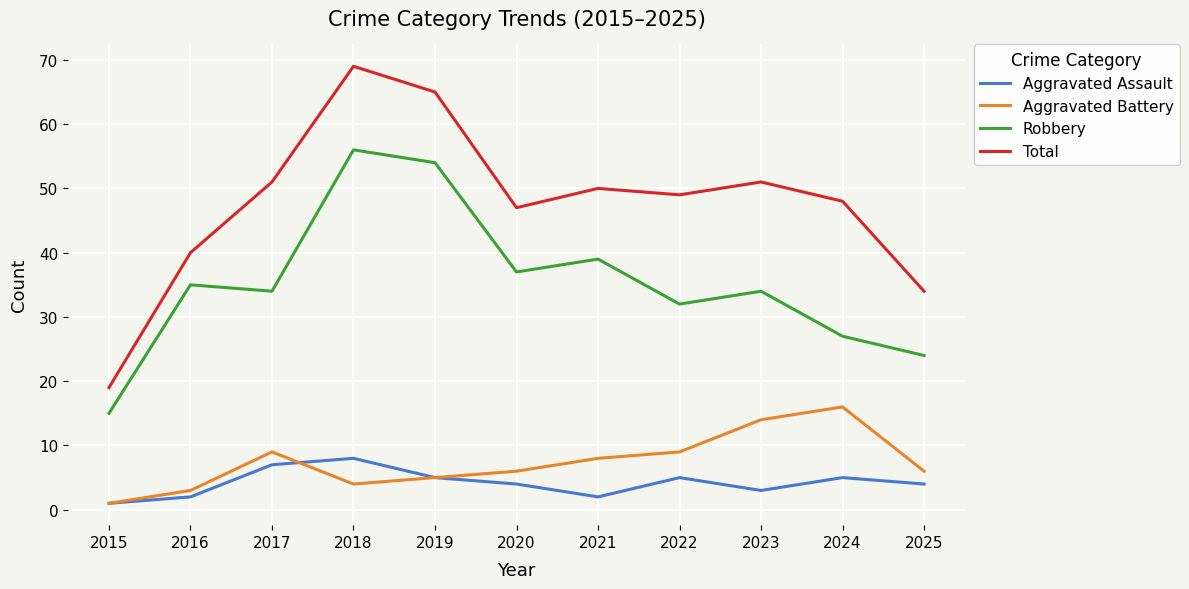

True or false: Aggravated Assault and Robbery cross at least once.

False